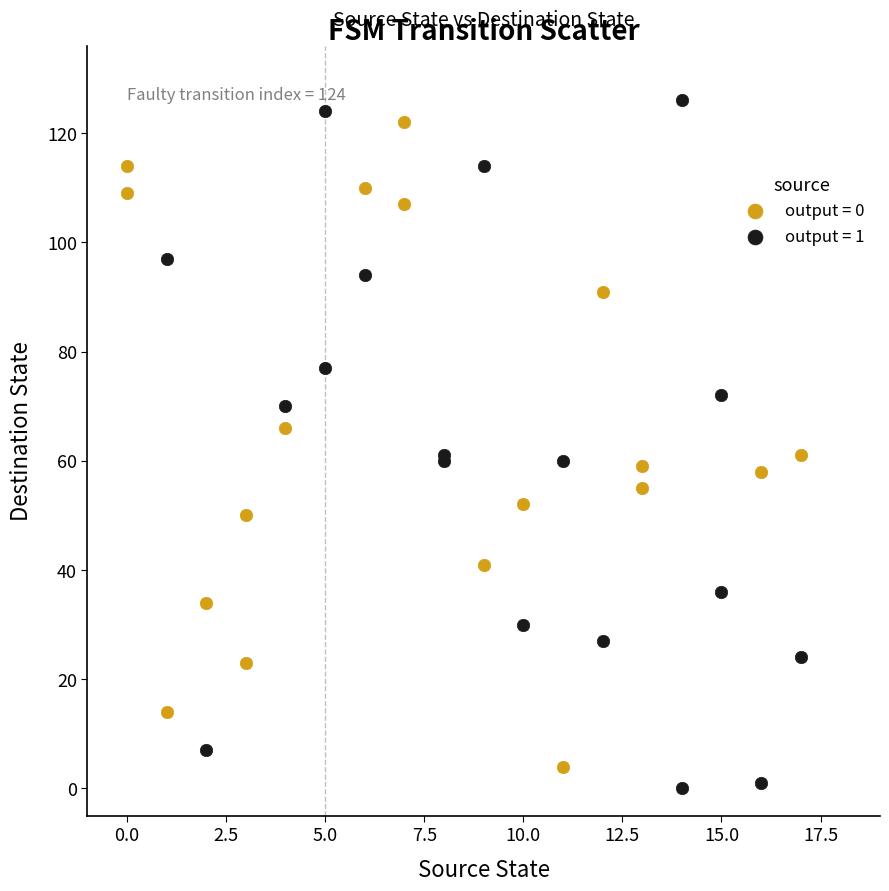

Which series reaches the minimum Y coordinate?

output = 1